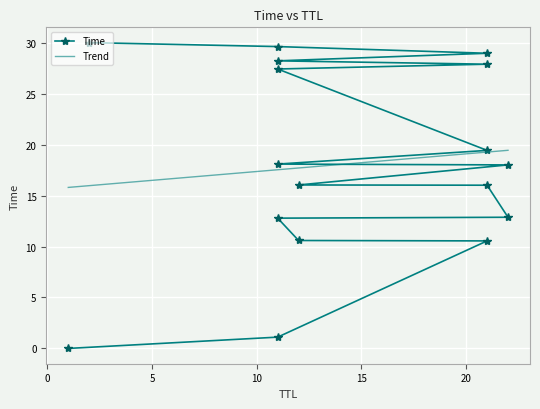

Is this an area chart (filled region under the line)?

No